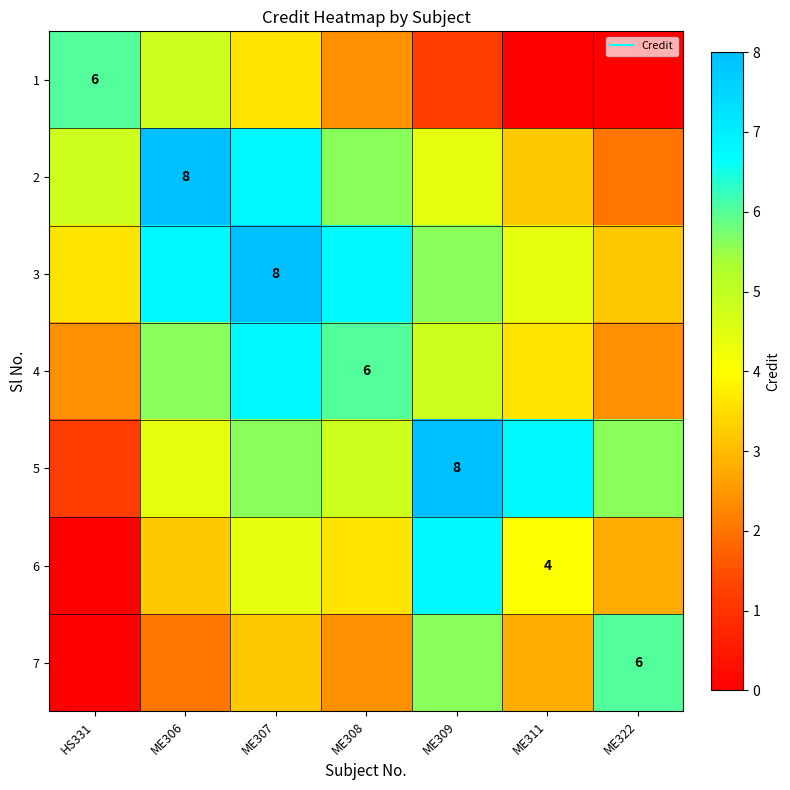

List the labels in order of 6 value, largest first.

ME309, ME307, ME311, ME308, ME306, ME322, HS331